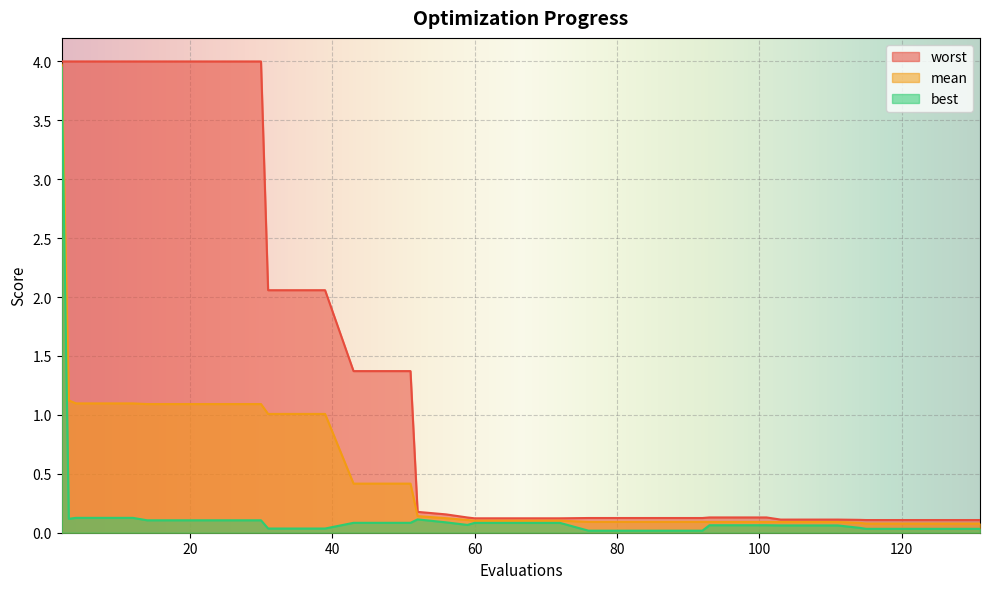

Reading left to right, extract all data points from this chart.

mean: 4.0	1.1	1.1	1.1	1.1	1.1	1.1	1.1	1.1	1.1	1.0	1.0	1.0	0.4	0.4	0.4	0.1	0.1	0.1	0.1	0.1	0.1	0.1	0.1	0.1	0.1	0.1	0.1	0.1	0.1	0.1	0.1	0.1	0.1	0.1	0.1	0.1	0.1	0.1	0.1
best: 3.9	0.1	0.1	0.1	0.1	0.1	0.1	0.1	0.1	0.1	0.0	0.0	0.0	0.1	0.1	0.1	0.1	0.1	0.1	0.1	0.1	0.1	0.1	0.0	0.0	0.0	0.0	0.0	0.1	0.1	0.1	0.1	0.1	0.1	0.0	0.0	0.0	0.0	0.0	0.0
worst: 4.0	4.0	4.0	4.0	4.0	4.0	4.0	4.0	4.0	4.0	2.1	2.1	2.1	1.4	1.4	1.4	0.2	0.2	0.1	0.1	0.1	0.1	0.1	0.1	0.1	0.1	0.1	0.1	0.1	0.1	0.1	0.1	0.1	0.1	0.1	0.1	0.1	0.1	0.1	0.1